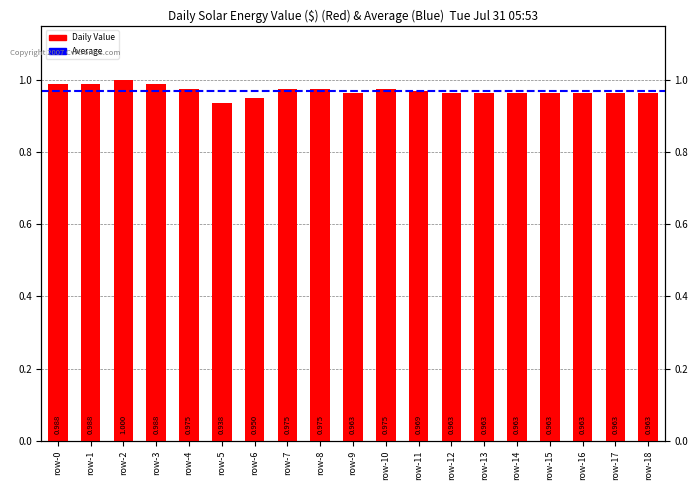

Reading left to right, what are all the values shown in this chart?

1.0	1.0	1.0	1.0	1.0	0.9	1.0	1.0	1.0	1.0	1.0	1.0	1.0	1.0	1.0	1.0	1.0	1.0	1.0